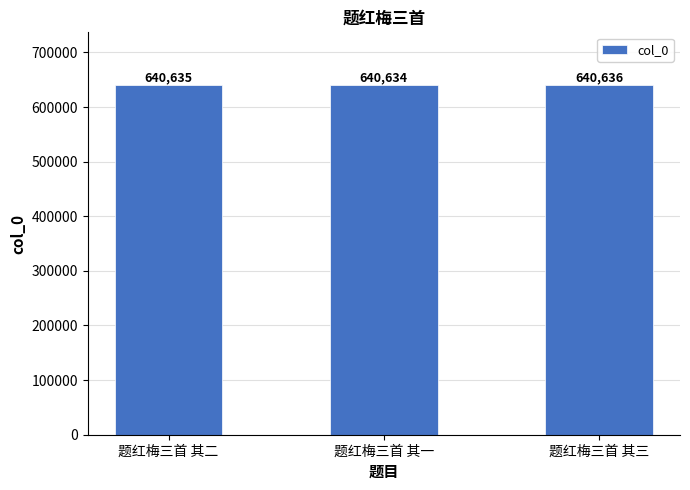

At which label is the value closest to 640635?

题红梅三首 其二